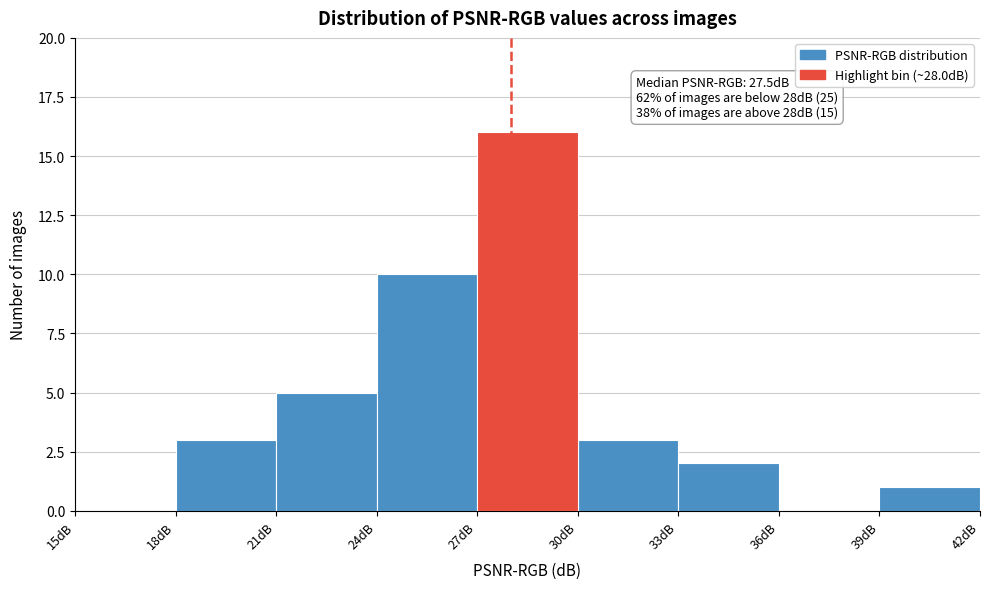

Over which range of the x-axis is the bar tallest?

27 to 30